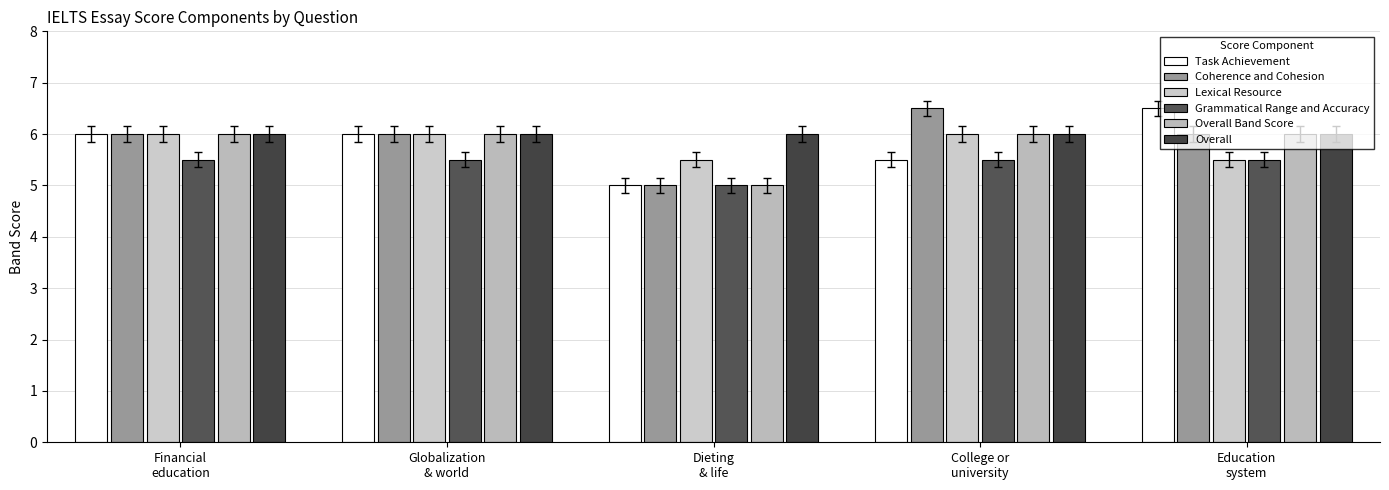

Reading left to right, list all the values displayed in this chart.

Task Achievement: Financial
education=6.0	Globalization
& world=6.0	Dieting
& life=5.0	College or
university=5.5	Education
system=6.5
Coherence and Cohesion: Financial
education=6.0	Globalization
& world=6.0	Dieting
& life=5.0	College or
university=6.5	Education
system=6.0
Lexical Resource: Financial
education=6.0	Globalization
& world=6.0	Dieting
& life=5.5	College or
university=6.0	Education
system=5.5
Grammatical Range and Accuracy: Financial
education=5.5	Globalization
& world=5.5	Dieting
& life=5.0	College or
university=5.5	Education
system=5.5
Overall Band Score: Financial
education=6.0	Globalization
& world=6.0	Dieting
& life=5.0	College or
university=6.0	Education
system=6.0
Overall: Financial
education=6.0	Globalization
& world=6.0	Dieting
& life=6.0	College or
university=6.0	Education
system=6.0